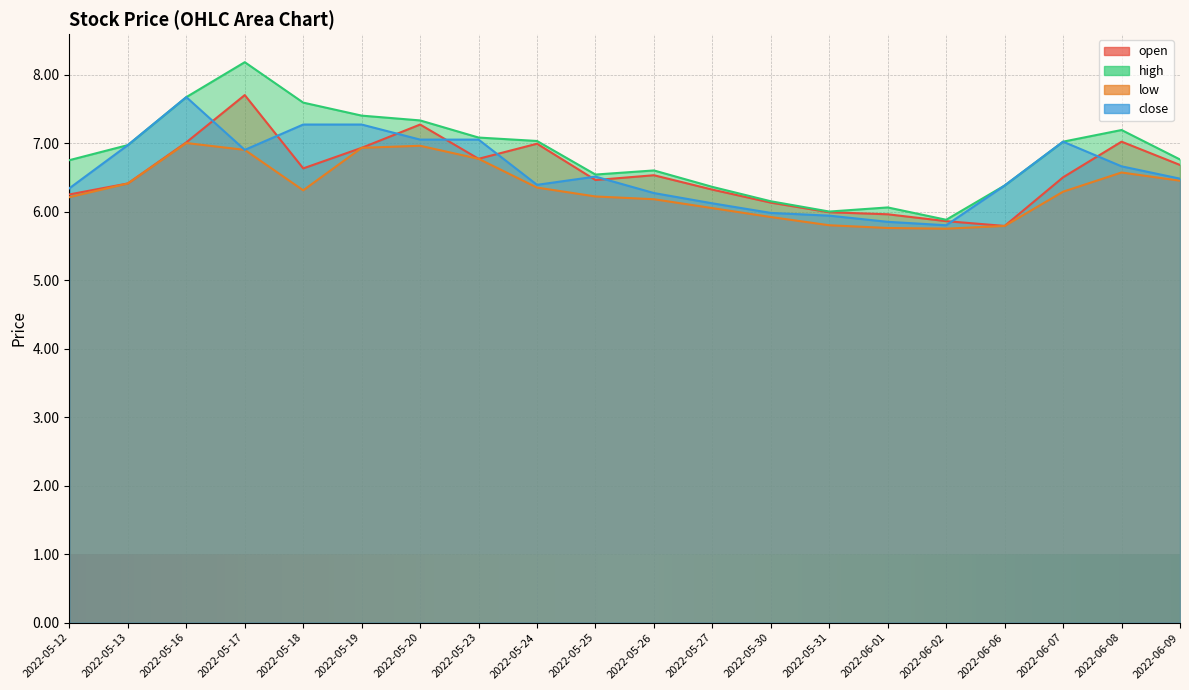

In low, how many points are lower than both neighbors (excluding endpoints)?

2